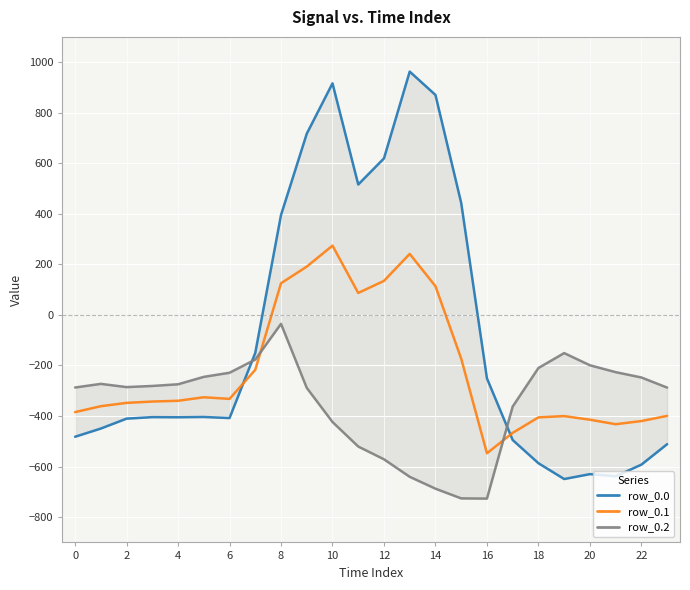

Reading left to right, list all the values displayed in this chart.

row_0.0: -482.0	-449.5	-410.3	-404.4	-404.9	-403.8	-408.0	-150.1	395.3	716.9	916.2	516.0	619.4	962.7	870.3	443.0	-250.9	-494.8	-586.7	-649.2	-629.9	-638.4	-592.3	-511.3
row_0.1: -384.6	-361.1	-347.9	-342.7	-339.6	-325.7	-332.2	-217.1	125.2	191.1	274.1	87.0	134.6	241.5	113.7	-173.1	-547.3	-466.6	-405.4	-400.2	-414.5	-432.4	-419.9	-399.4
row_0.2: -287.1	-272.7	-285.5	-281.0	-274.4	-245.0	-228.8	-176.6	-35.3	-288.5	-423.5	-520.6	-571.2	-640.4	-687.4	-725.8	-726.6	-362.4	-210.0	-151.0	-199.2	-226.4	-247.4	-287.5